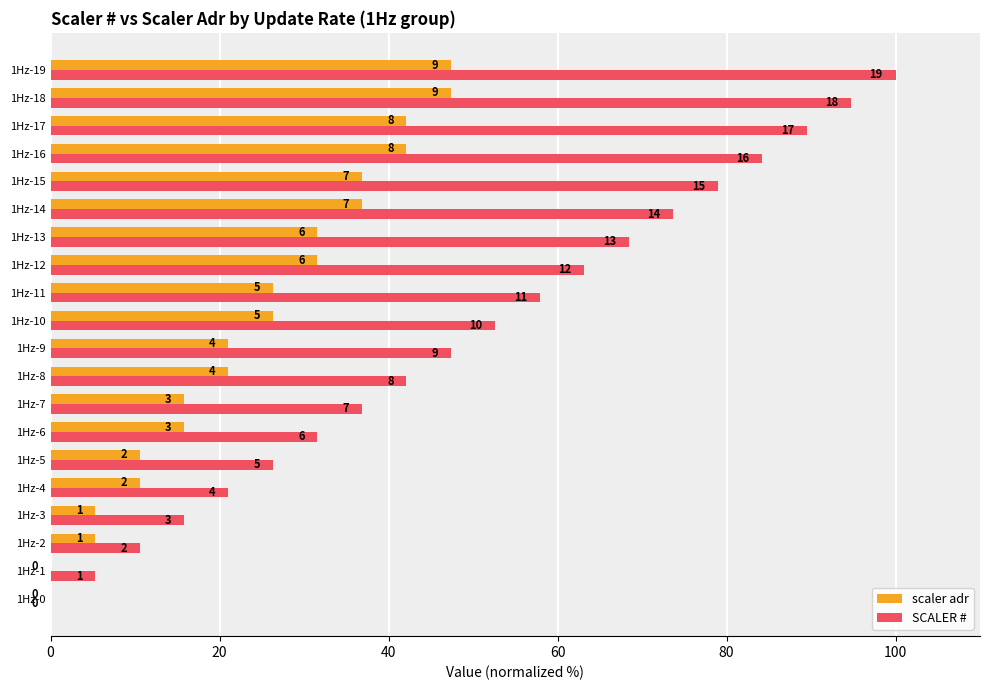

What are all the series names shown in the legend?

scaler adr, SCALER #